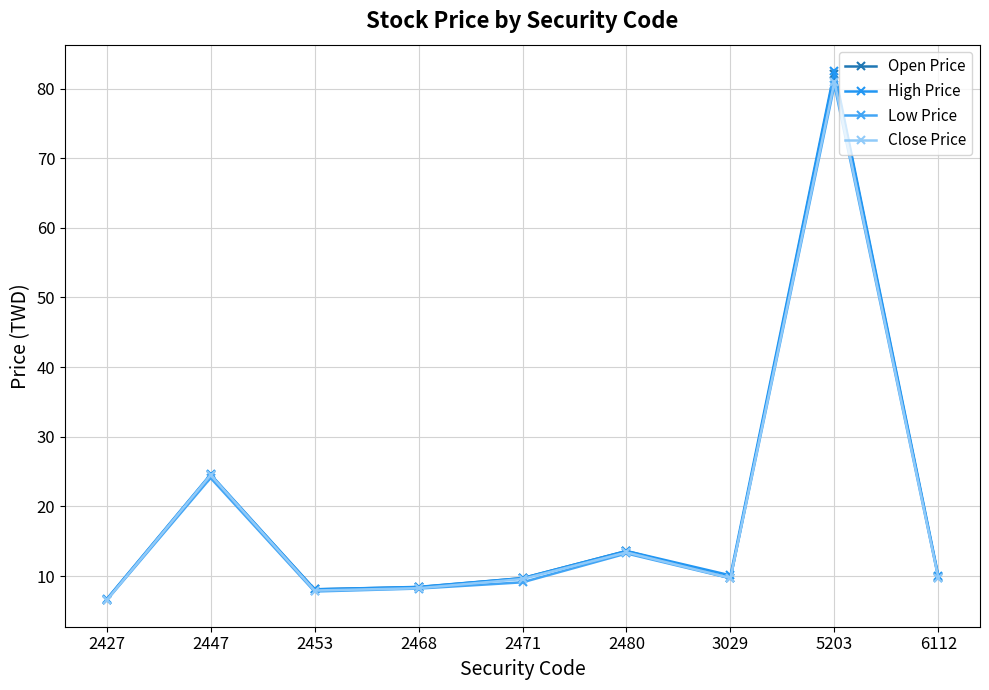

Count the number of categories in the chart.

9